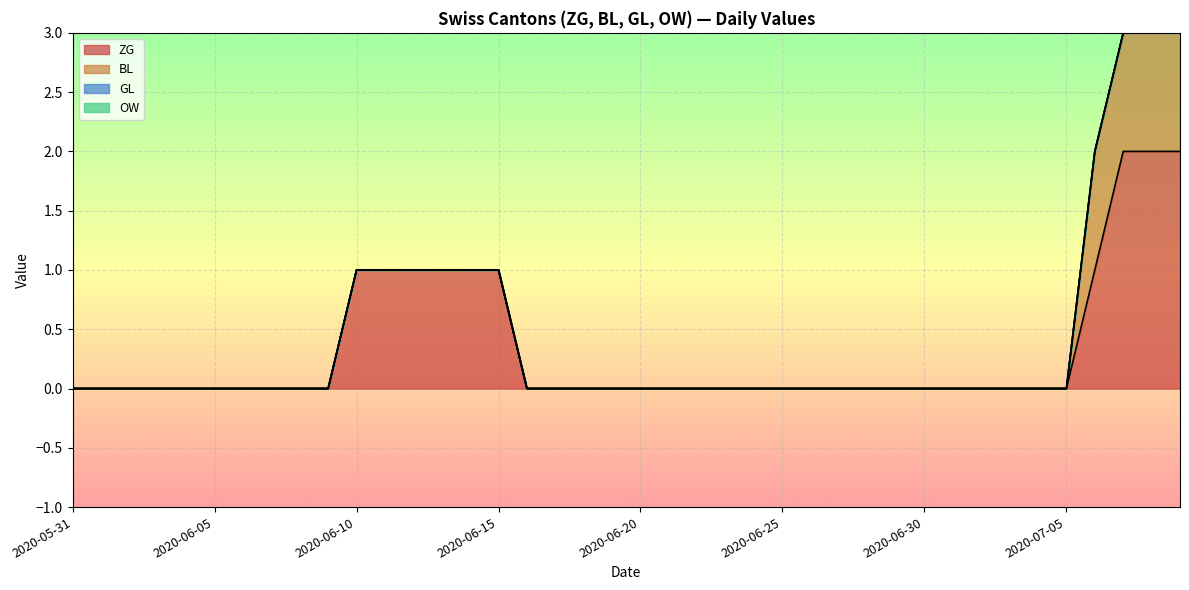

Where is OW nearest to the value 0?

2020-05-31